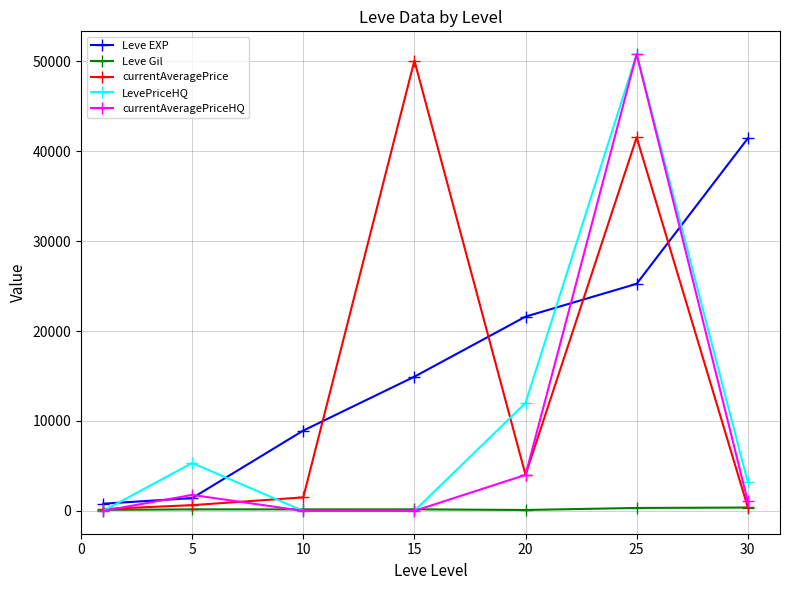

Does the chart display data point markers on the line(s)?

Yes